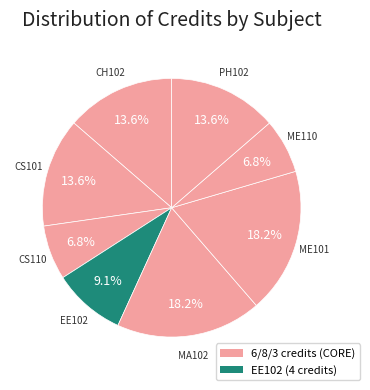

Rank the categories by value from highest to lowest.

MA102, ME101, CH102, CS101, PH102, EE102, CS110, ME110